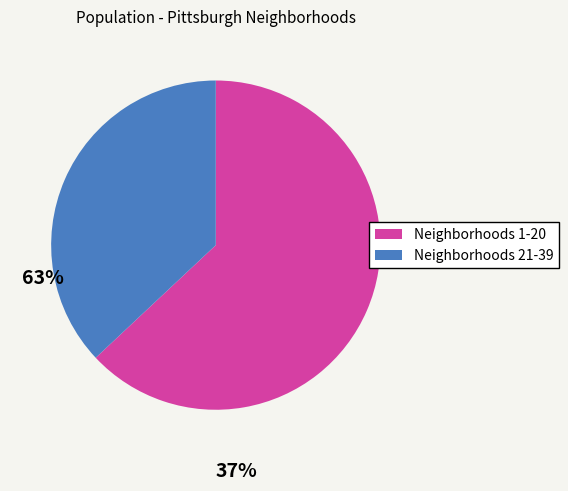

Does any single category account for the majority?

Yes